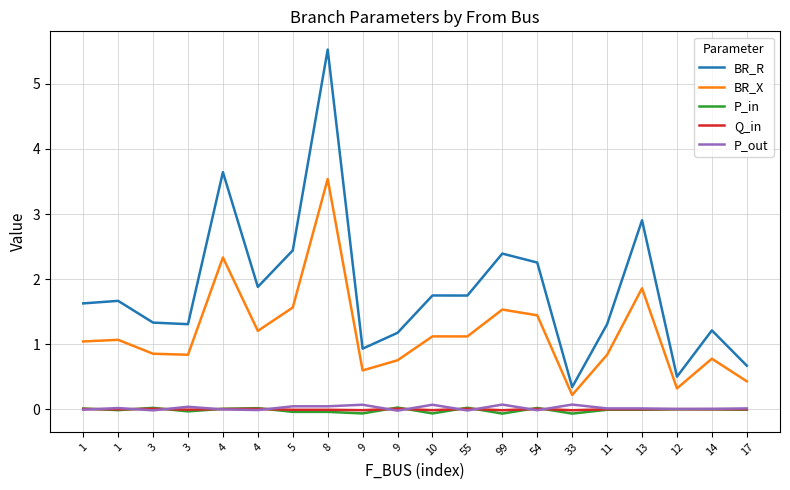

Does the chart display data point markers on the line(s)?

No